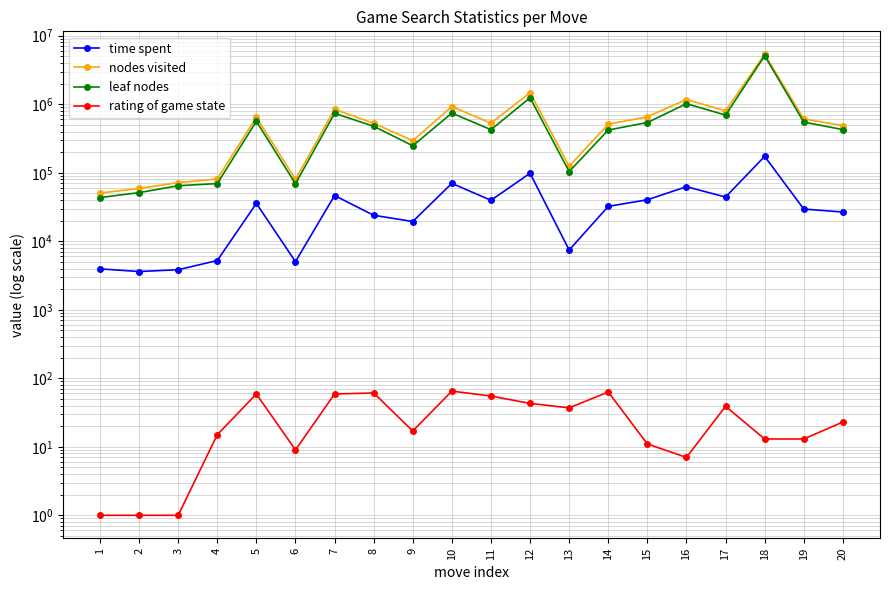

True or false: leaf nodes has a value of 548710 at 19.

True